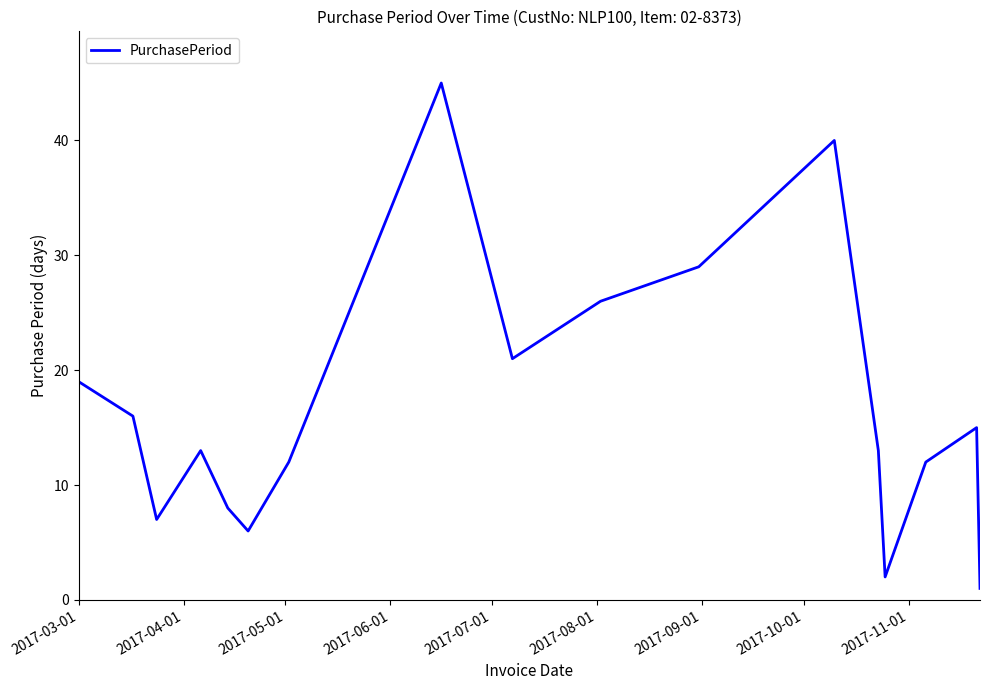

What is the difference between the maximum and minimum values?

44